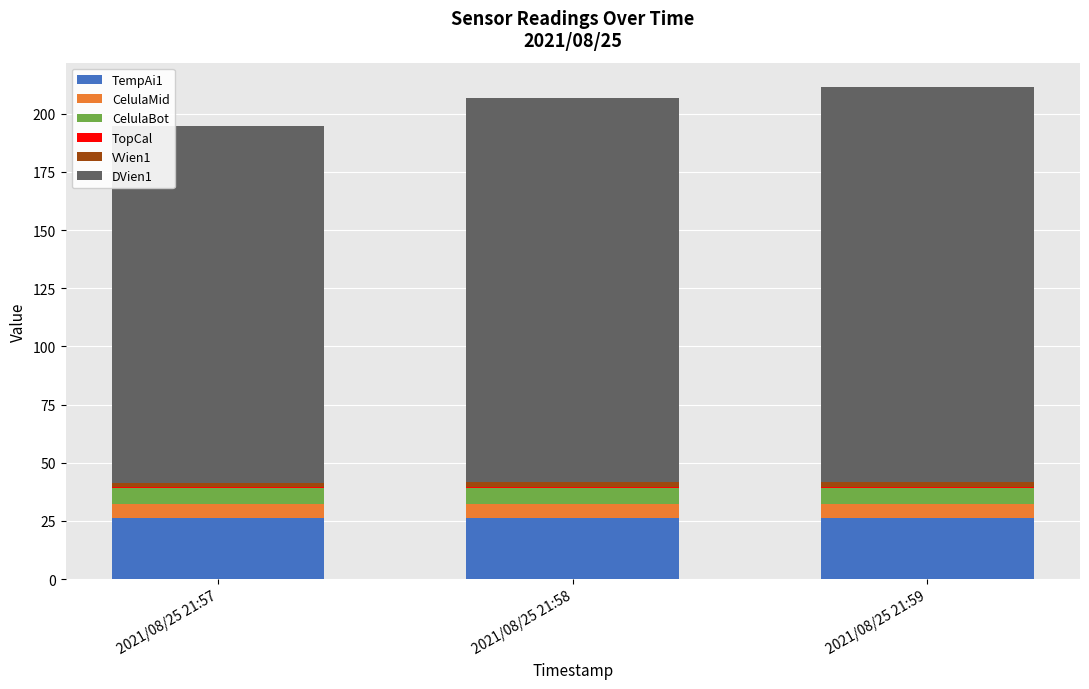

What is the highest value of the TempAi1 series?

26.4